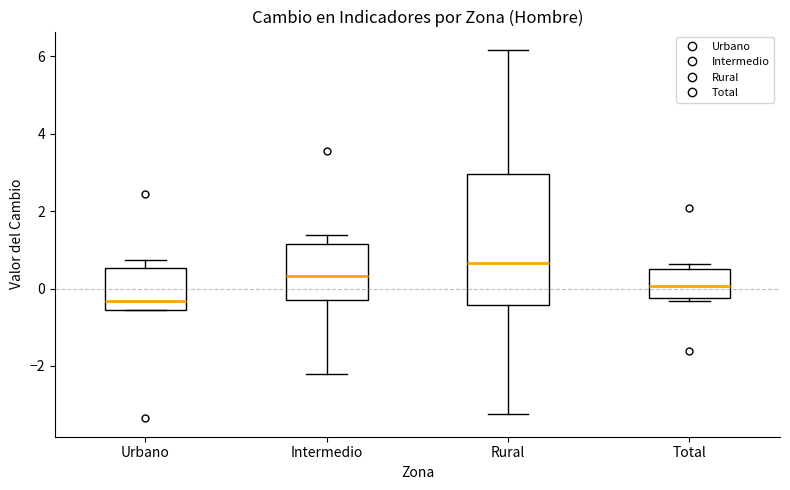

Which box's median line is the highest?

Rural